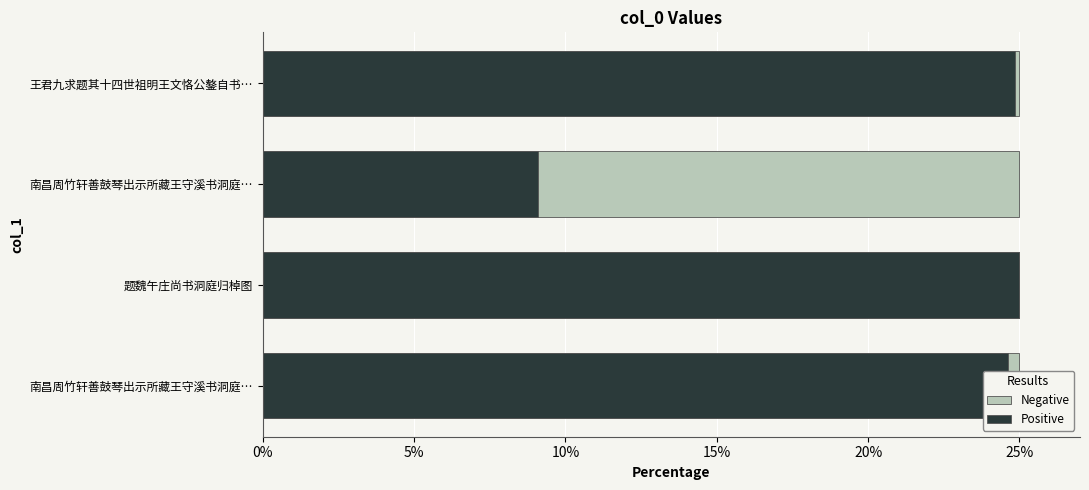

Is the value of Negative at 10% greater than the value of Positive at -5%?

No